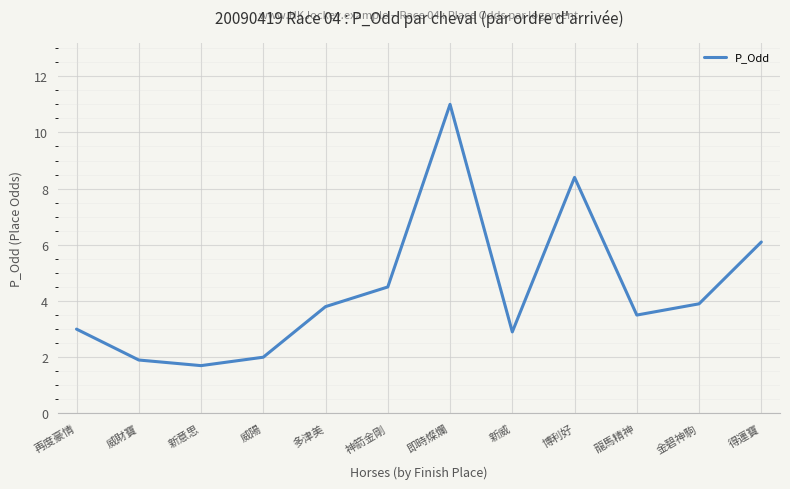

Reading right to left, extract all data points from this chart.

6.1	3.9	3.5	8.4	2.9	11.0	4.5	3.8	2.0	1.7	1.9	3.0